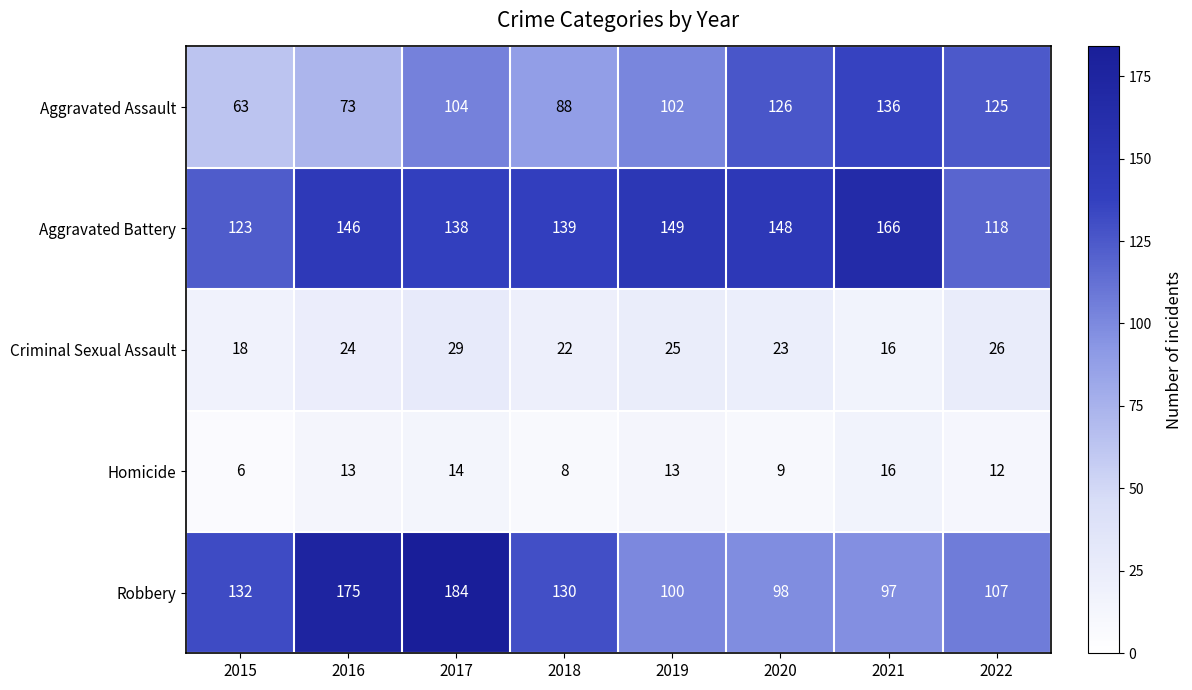

At which category is the sum across all series the highest?

2017